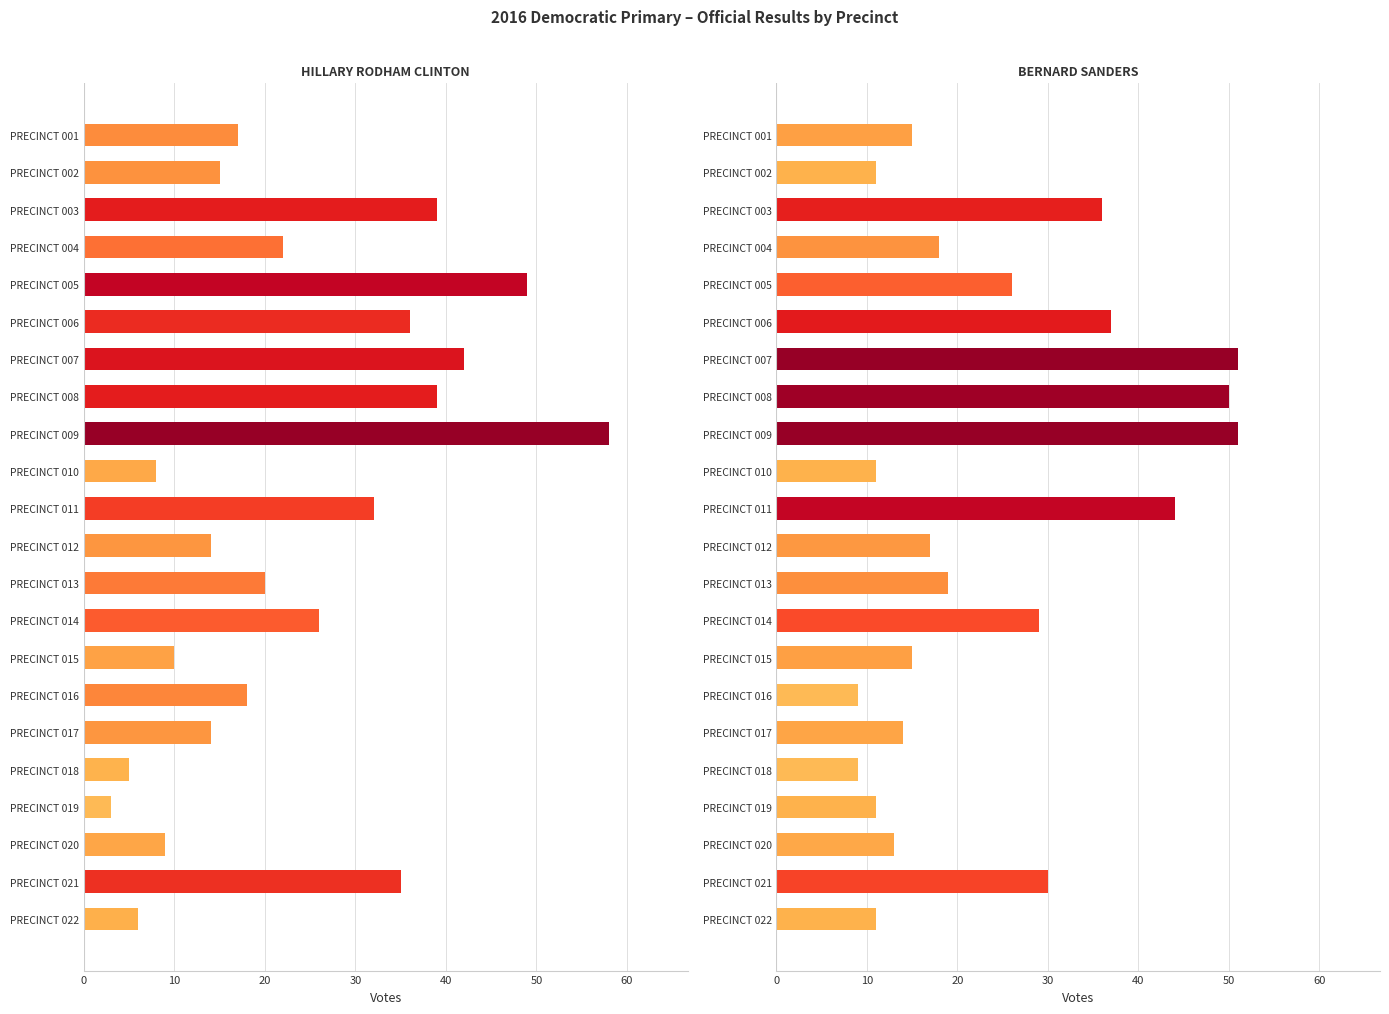

What is the minimum value for HILLARY RODHAM CLINTON?

3